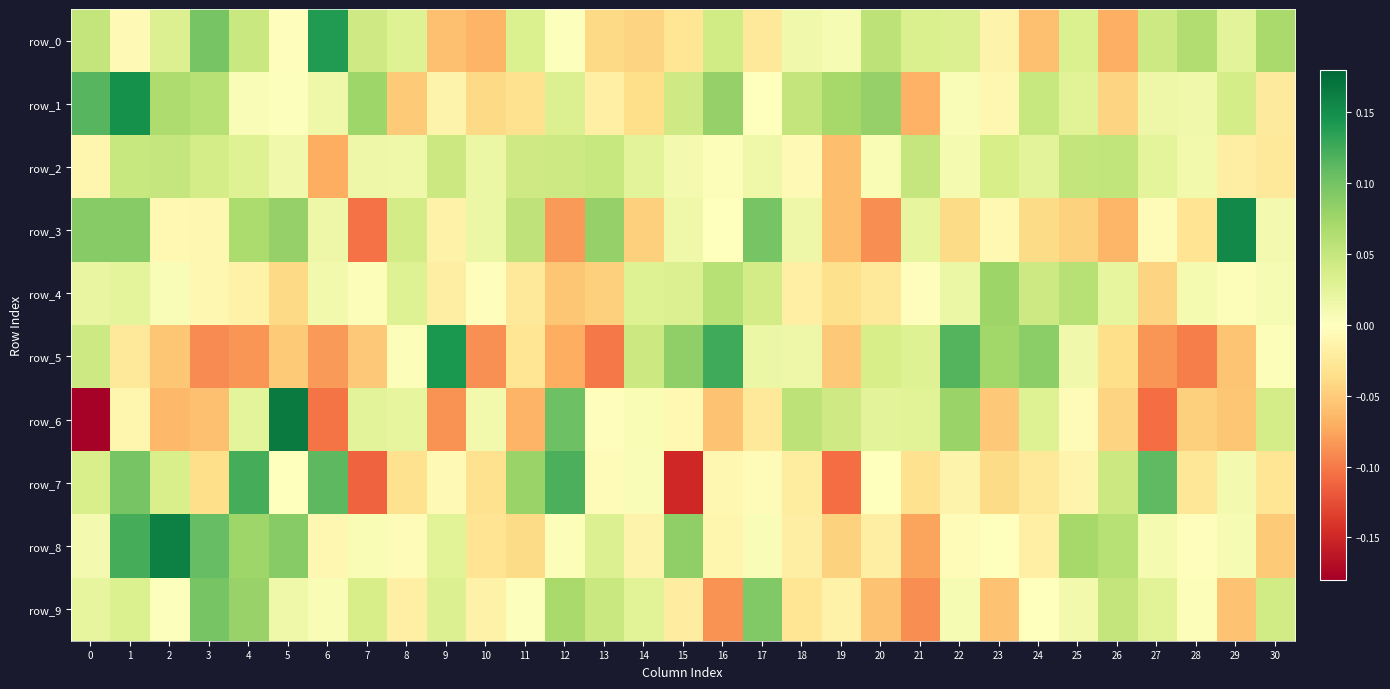

Reading left to right, list all the values displayed in this chart.

row_0: 0.1	-0.0	0.0	0.1	0.0	-0.0	0.1	0.0	0.0	-0.1	-0.1	0.0	0.0	-0.0	-0.0	-0.0	0.0	-0.0	0.0	0.0	0.1	0.0	0.0	-0.0	-0.1	0.0	-0.1	0.0	0.1	0.0	0.1
row_1: 0.1	0.1	0.1	0.1	0.0	0.0	0.0	0.1	-0.1	-0.0	-0.0	-0.0	0.0	-0.0	-0.0	0.0	0.1	-0.0	0.1	0.1	0.1	-0.1	0.0	-0.0	0.0	0.0	-0.0	0.0	0.0	0.0	-0.0
row_2: -0.0	0.0	0.1	0.0	0.0	0.0	-0.1	0.0	0.0	0.0	0.0	0.0	0.0	0.0	0.0	0.0	0.0	0.0	-0.0	-0.1	0.0	0.0	0.0	0.0	0.0	0.1	0.1	0.0	0.0	-0.0	-0.0
row_3: 0.1	0.1	-0.0	-0.0	0.1	0.1	0.0	-0.1	0.0	-0.0	0.0	0.1	-0.1	0.1	-0.0	0.0	0.0	0.1	0.0	-0.1	-0.1	0.0	-0.0	-0.0	-0.0	-0.0	-0.1	-0.0	-0.0	0.2	0.0
row_4: 0.0	0.0	0.0	-0.0	-0.0	-0.0	0.0	0.0	0.0	-0.0	-0.0	-0.0	-0.1	-0.0	0.0	0.0	0.1	0.0	-0.0	-0.0	-0.0	-0.0	0.0	0.1	0.0	0.1	0.0	-0.0	0.0	0.0	0.0
row_5: 0.0	-0.0	-0.1	-0.1	-0.1	-0.1	-0.1	-0.1	0.0	0.1	-0.1	-0.0	-0.1	-0.1	0.0	0.1	0.1	0.0	0.0	-0.1	0.0	0.0	0.1	0.1	0.1	0.0	-0.0	-0.1	-0.1	-0.1	0.0
row_6: -0.2	-0.0	-0.1	-0.1	0.0	0.2	-0.1	0.0	0.0	-0.1	0.0	-0.1	0.1	-0.0	0.0	-0.0	-0.1	-0.0	0.1	0.0	0.0	0.0	0.1	-0.1	0.0	-0.0	-0.0	-0.1	-0.0	-0.1	0.0
row_7: 0.0	0.1	0.0	-0.0	0.1	0.0	0.1	-0.1	-0.0	-0.0	-0.0	0.1	0.1	-0.0	0.0	-0.2	-0.0	-0.0	-0.0	-0.1	-0.0	-0.0	-0.0	-0.0	-0.0	-0.0	0.0	0.1	-0.0	0.0	-0.0
row_8: 0.0	0.1	0.2	0.1	0.1	0.1	-0.0	0.0	-0.0	0.0	-0.0	-0.0	0.0	0.0	-0.0	0.1	-0.0	0.0	-0.0	-0.0	-0.0	-0.1	-0.0	-0.0	-0.0	0.1	0.1	0.0	-0.0	0.0	-0.1
row_9: 0.0	0.0	0.0	0.1	0.1	0.0	0.0	0.0	-0.0	0.0	-0.0	0.0	0.1	0.0	0.0	-0.0	-0.1	0.1	-0.0	-0.0	-0.1	-0.1	0.0	-0.1	-0.0	0.0	0.1	0.0	0.0	-0.1	0.0